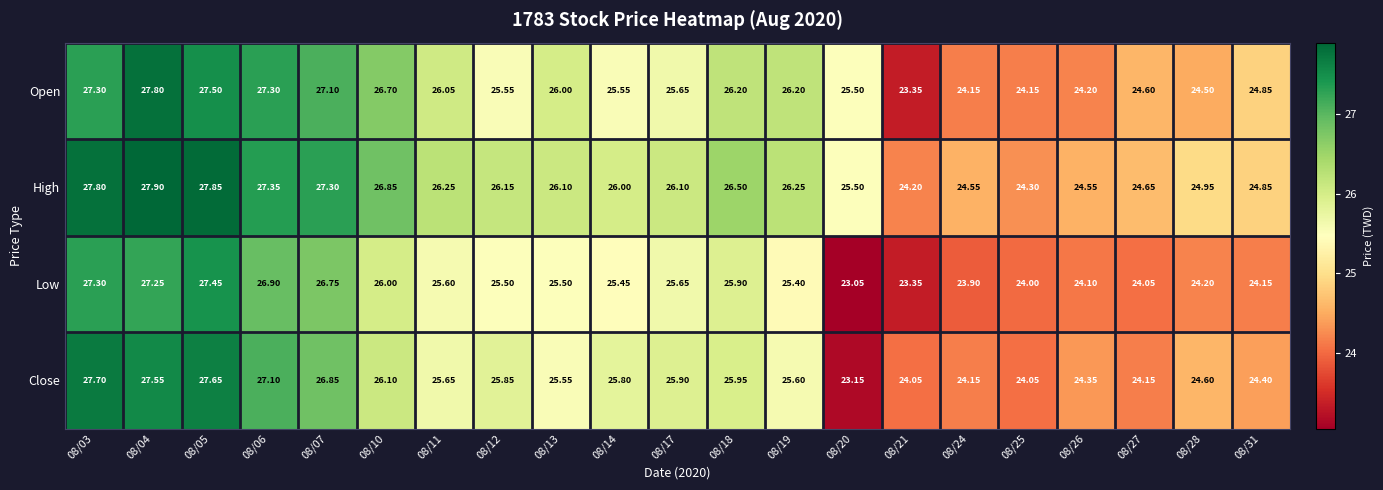

List the series in order of their peak value, lowest first.

Low, Close, Open, High